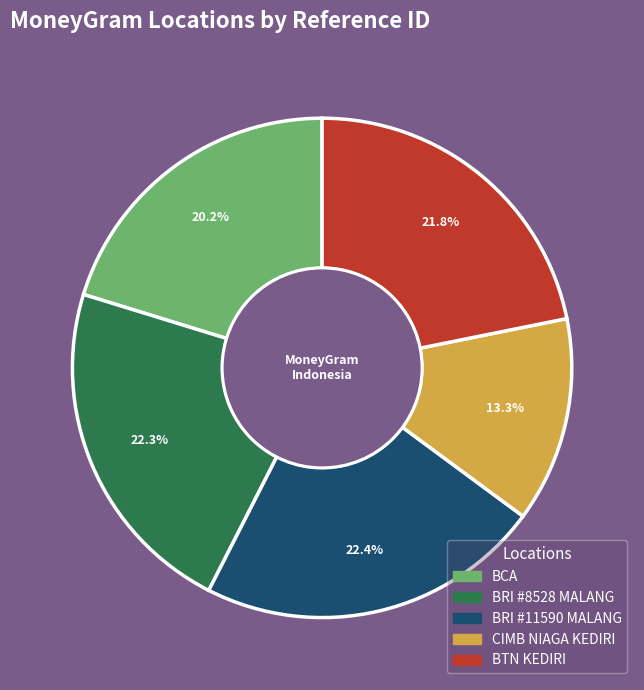

What is the smallest slice in the pie chart?

CIMB NIAGA KEDIRI